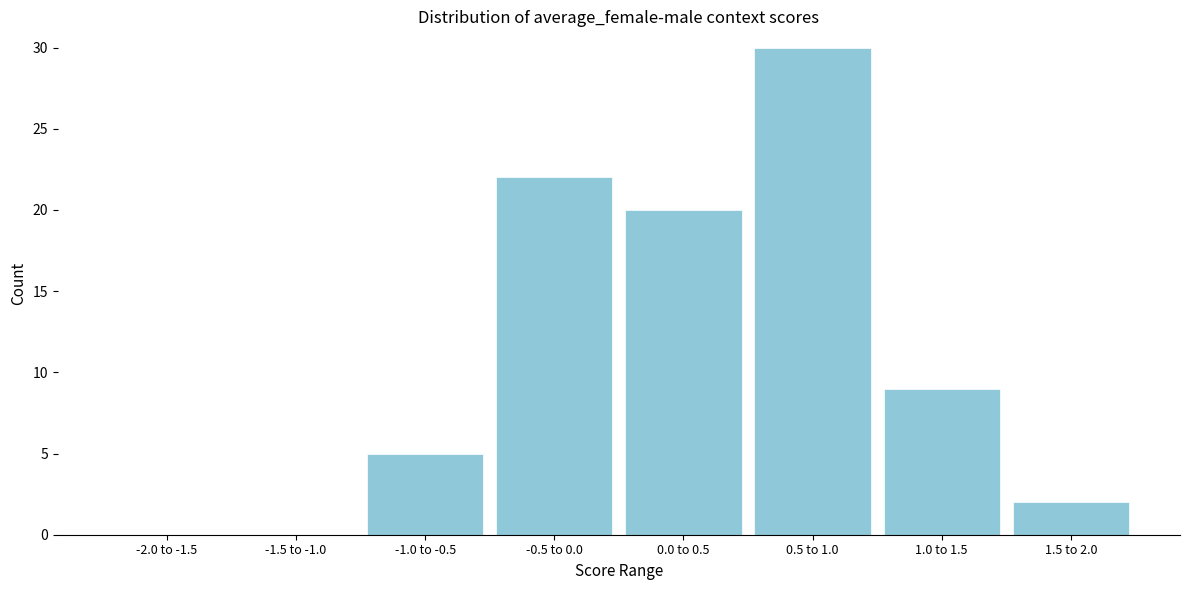

Reading right to left, list all the values displayed in this chart.

1.5 to 2.0=2	1.0 to 1.5=9	0.5 to 1.0=30	0.0 to 0.5=20	-0.5 to 0.0=22	-1.0 to -0.5=5	-1.5 to -1.0=0	-2.0 to -1.5=0